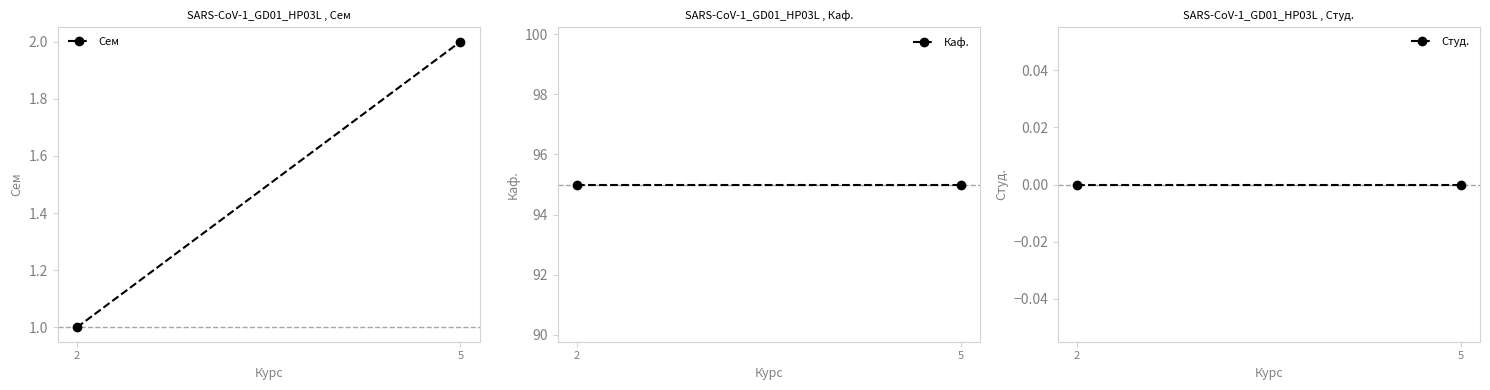

Which series has the largest total across all categories?

Каф.